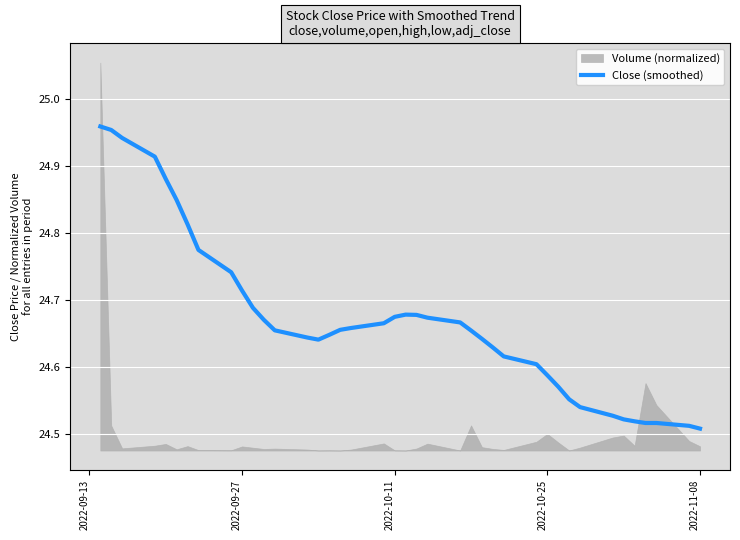

Reading left to right, extract all data points from this chart.

25.0	25.0	24.9	24.9	24.9	24.8	24.8	24.8	24.7	24.7	24.7	24.7	24.7	24.6	24.6	24.6	24.7	24.7	24.7	24.7	24.7	24.7	24.7	24.7	24.7	24.6	24.6	24.6	24.6	24.6	24.6	24.6	24.5	24.5	24.5	24.5	24.5	24.5	24.5	24.5